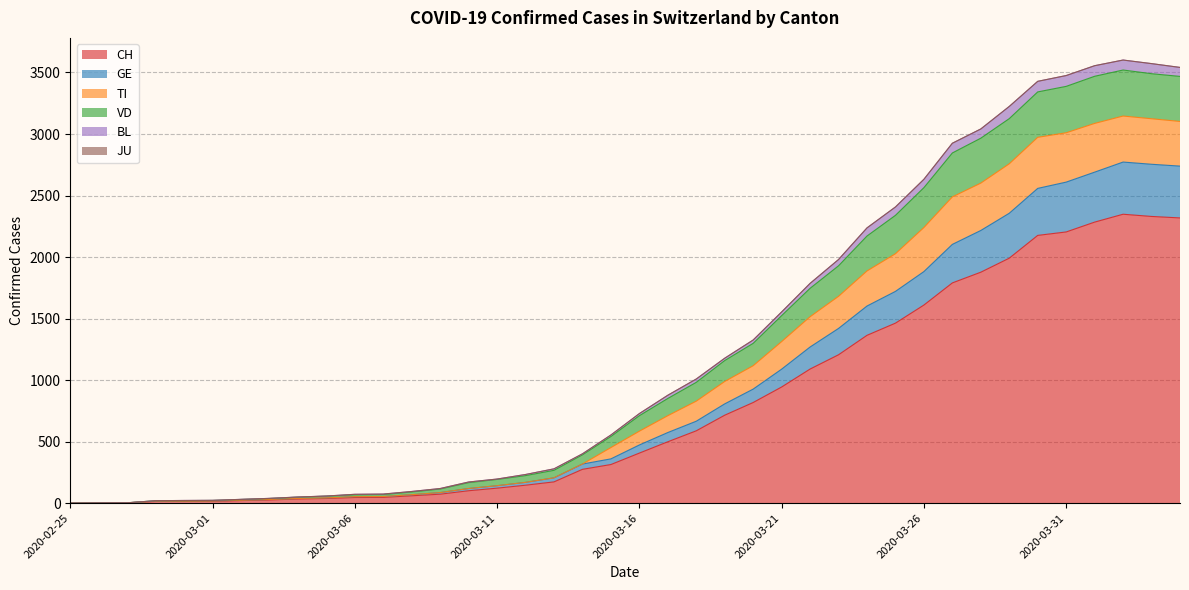

What is the highest value of the CH series?

2348